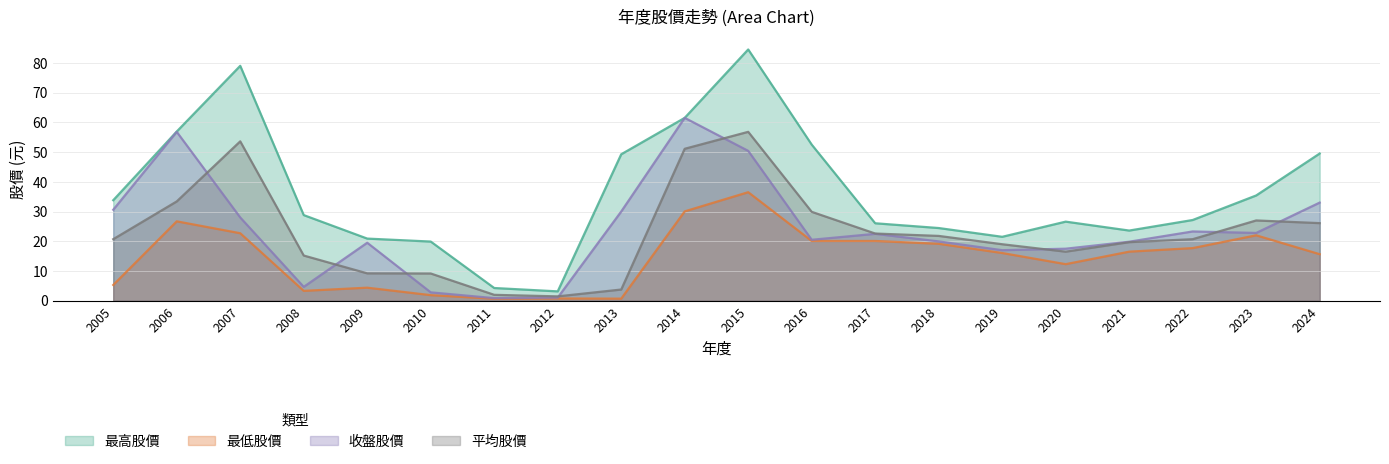

At which category does 最低股價 reach its first local valley?

2008